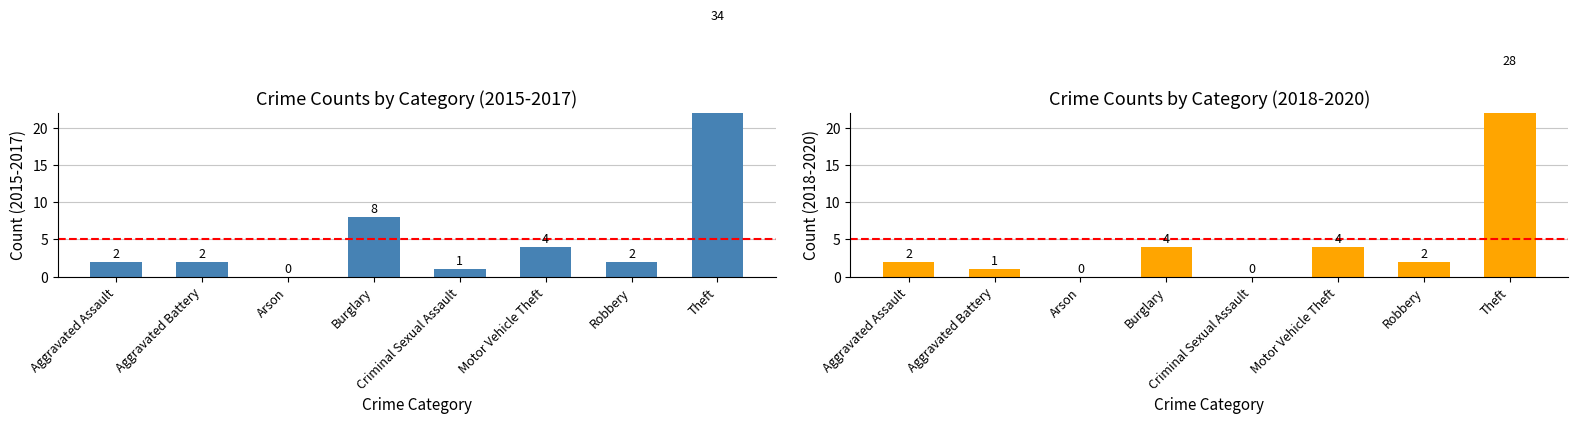

What is the maximum value for 2015-2017 Total?

34